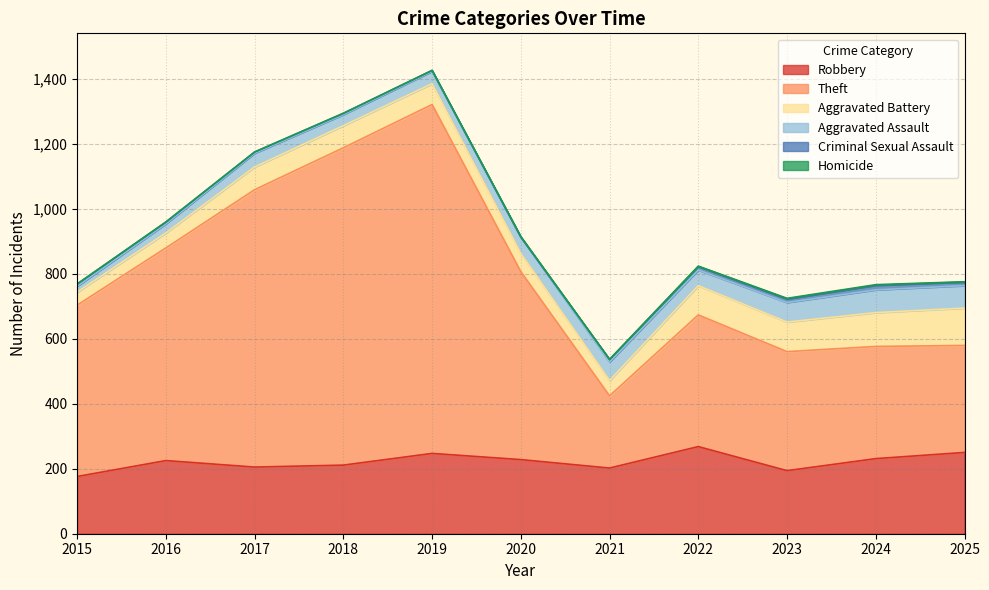

Which series changed the most between 2017 and 2023?

Theft